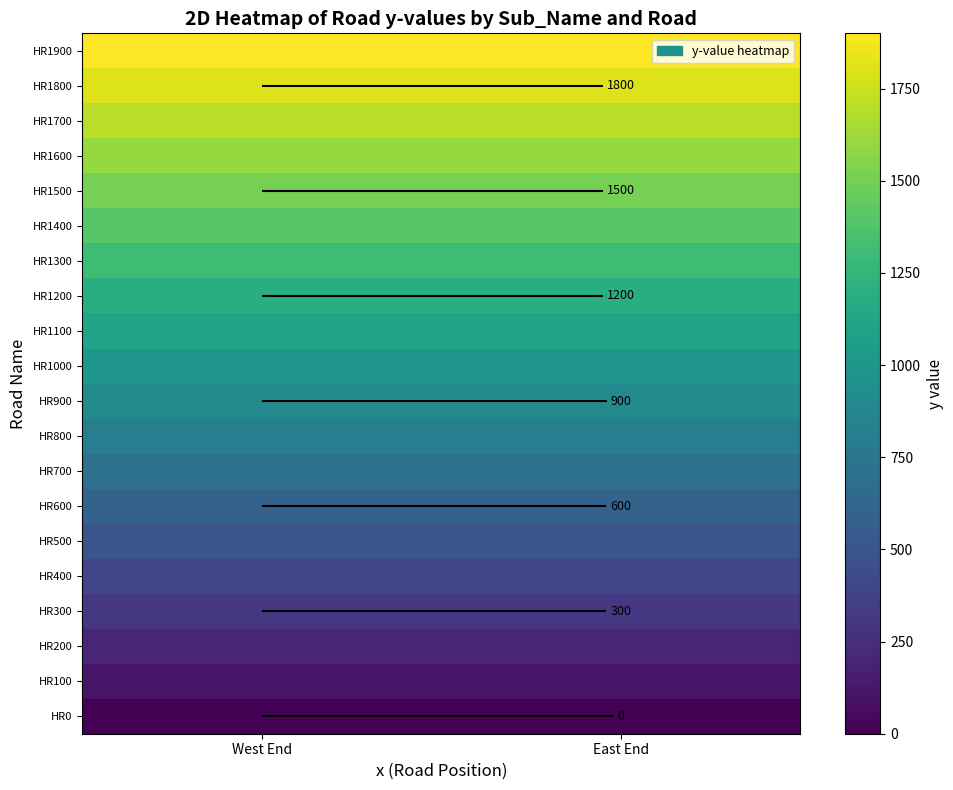

How many categories are shown in the chart?

2